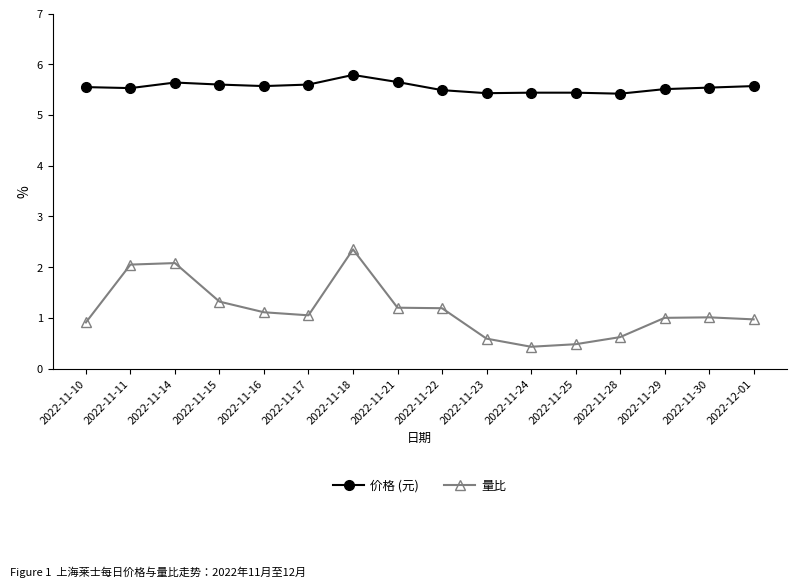

Rank the series by their maximum value, from highest to lowest.

价格 (元), 量比